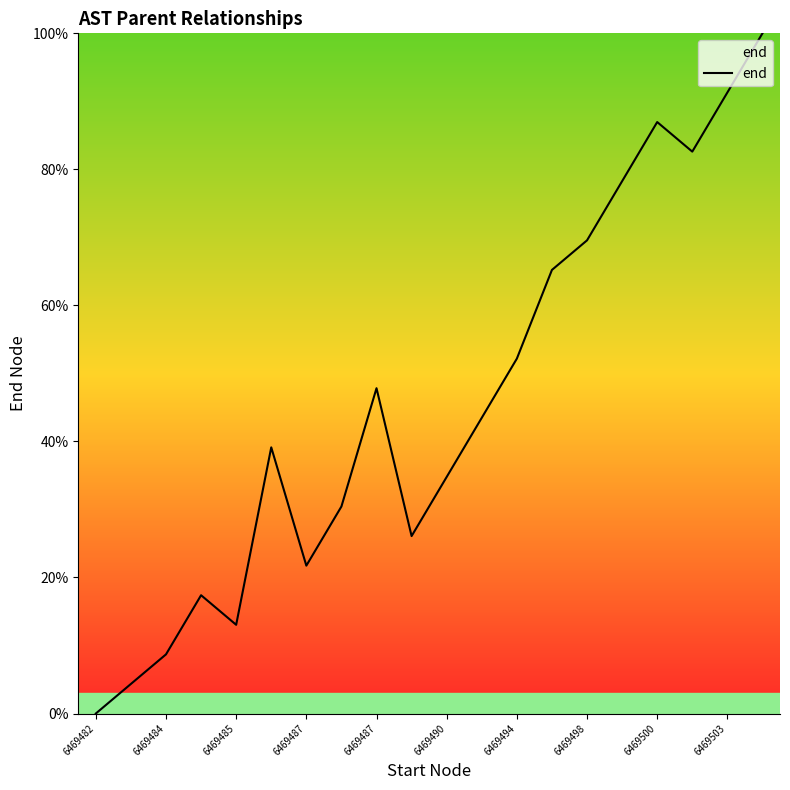

What is the greatest value displayed?

100.0